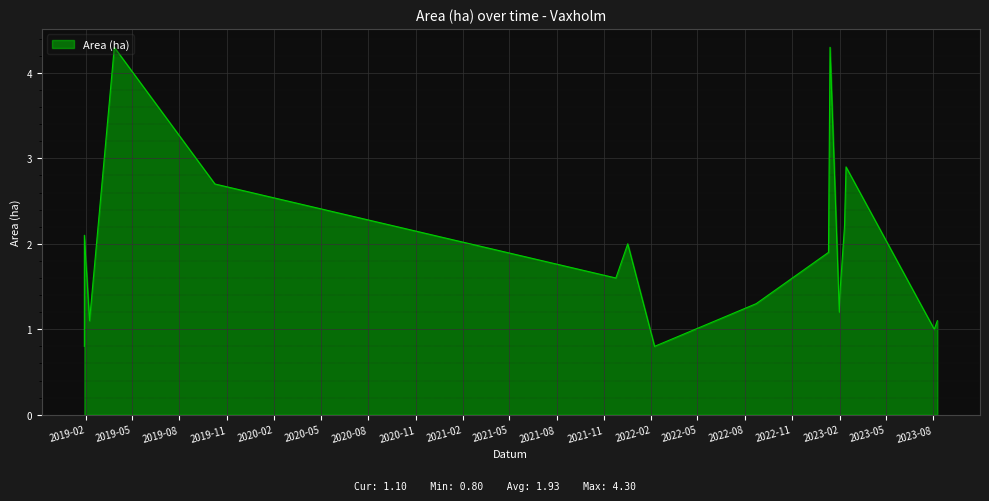

Which label corresponds to the smallest value in the chart?

2019-01-29